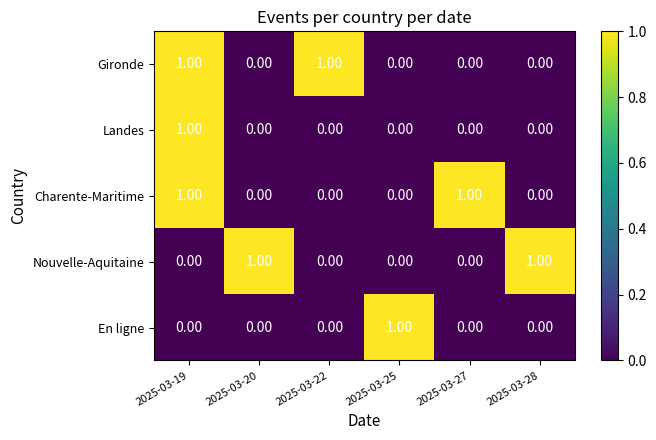

At which category is the sum across all series the highest?

2025-03-19